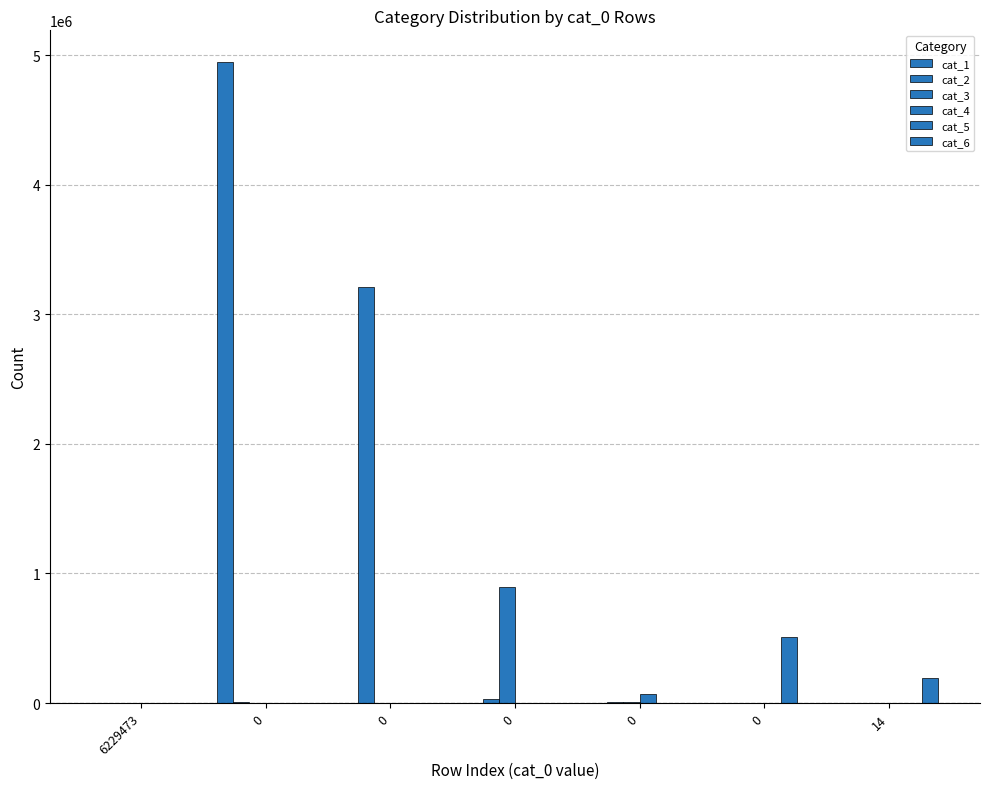

How many categories are shown in the chart?

7